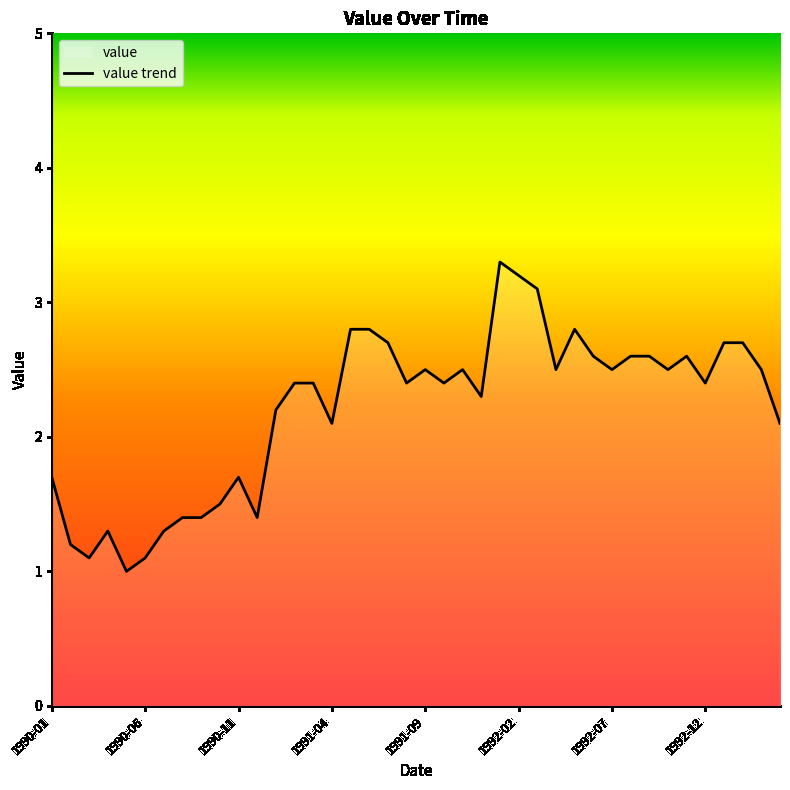

What is the greatest value displayed?

3.3